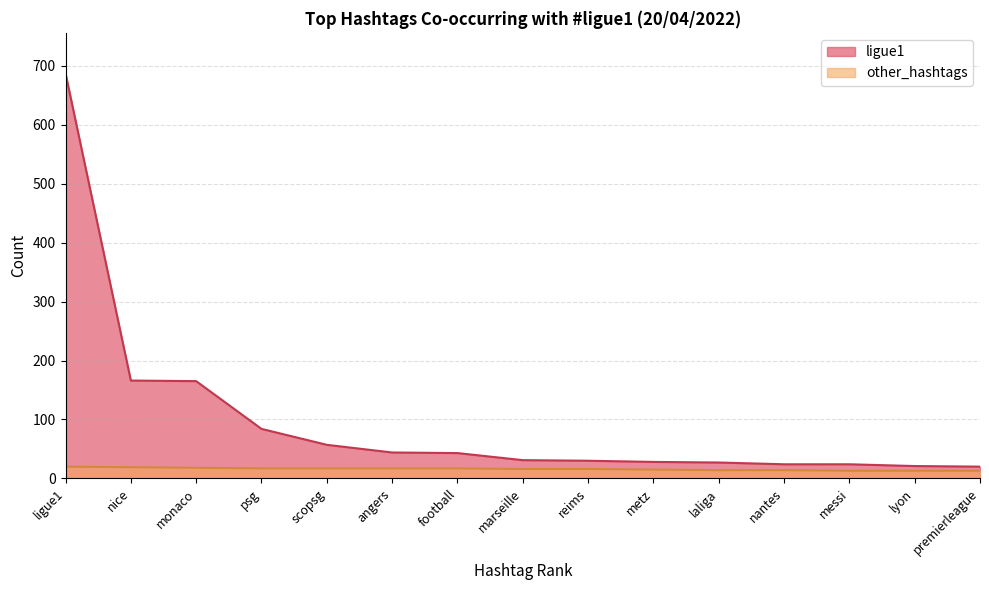

Which series has the largest range (max minus min)?

ligue1